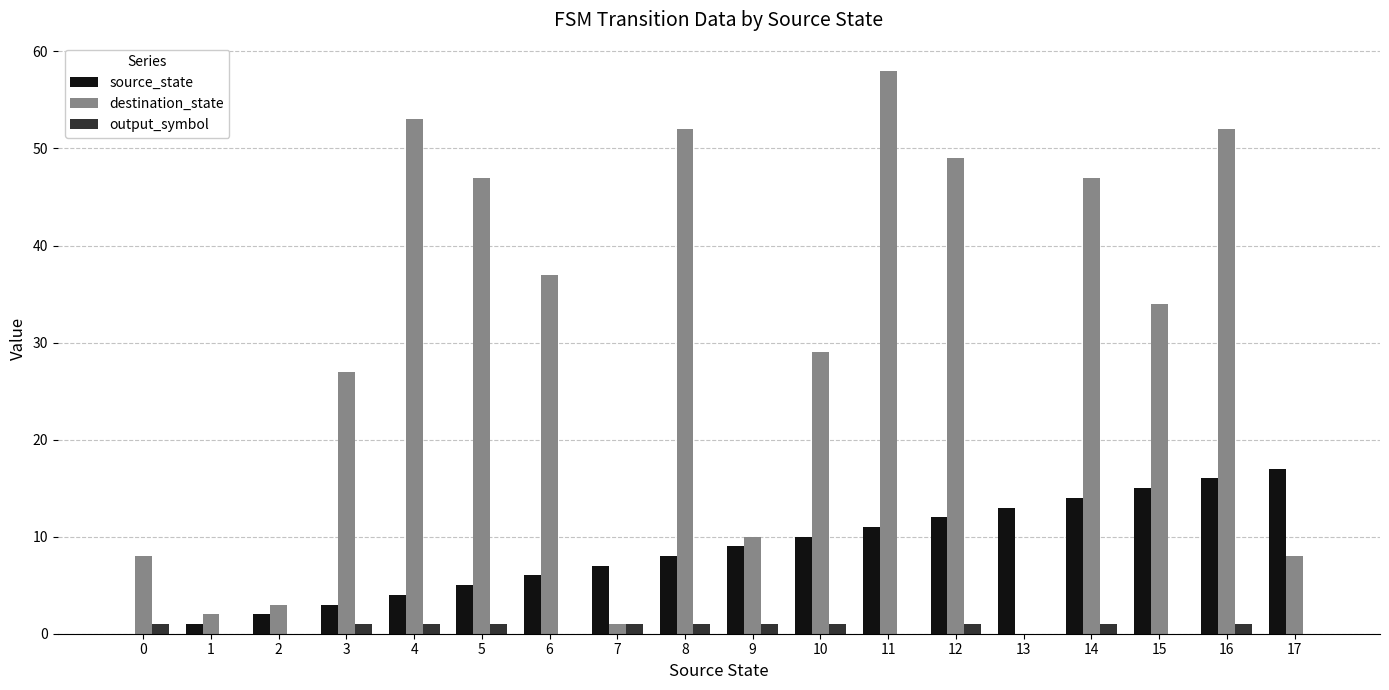

What is the sum of the destination_state values at 8 and 16?

104